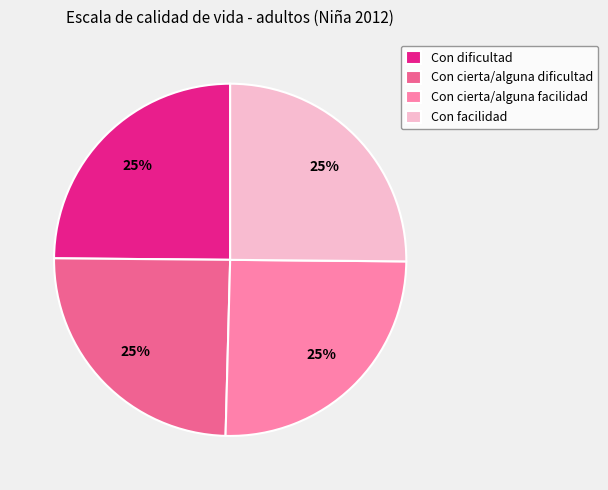

What percentage is the Con dificultad slice, to the nearest percent?

25%